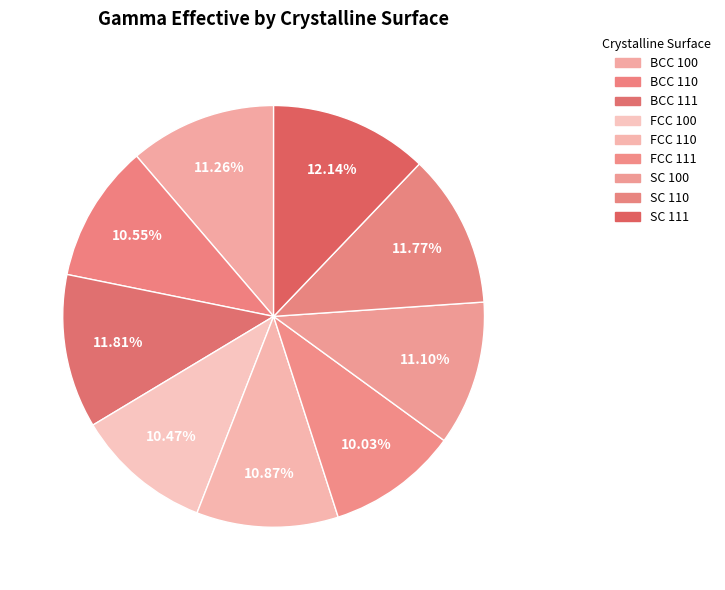

How many segments does this pie chart have?

9